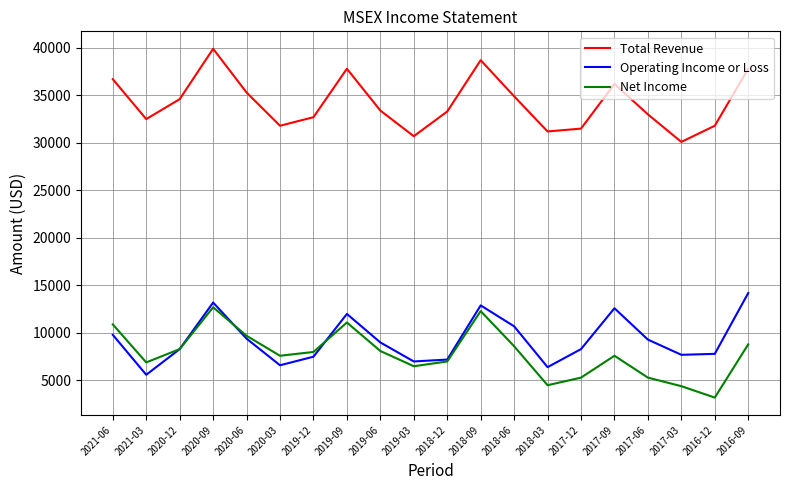

What is the greatest value displayed?

39900